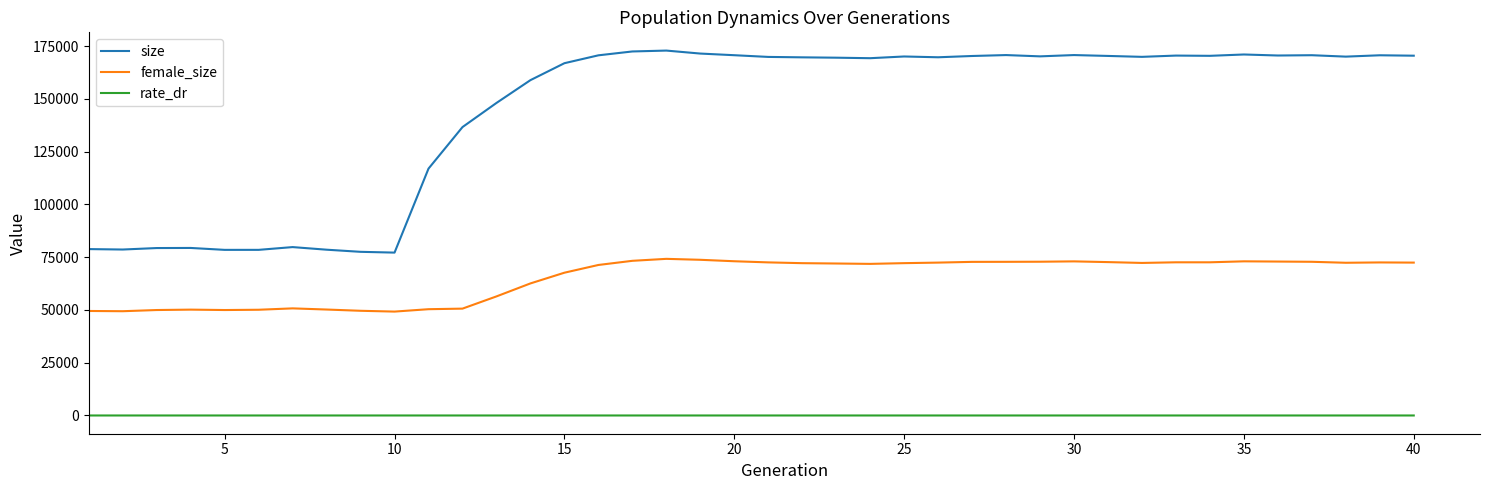

Which series has the largest total across all categories?

size